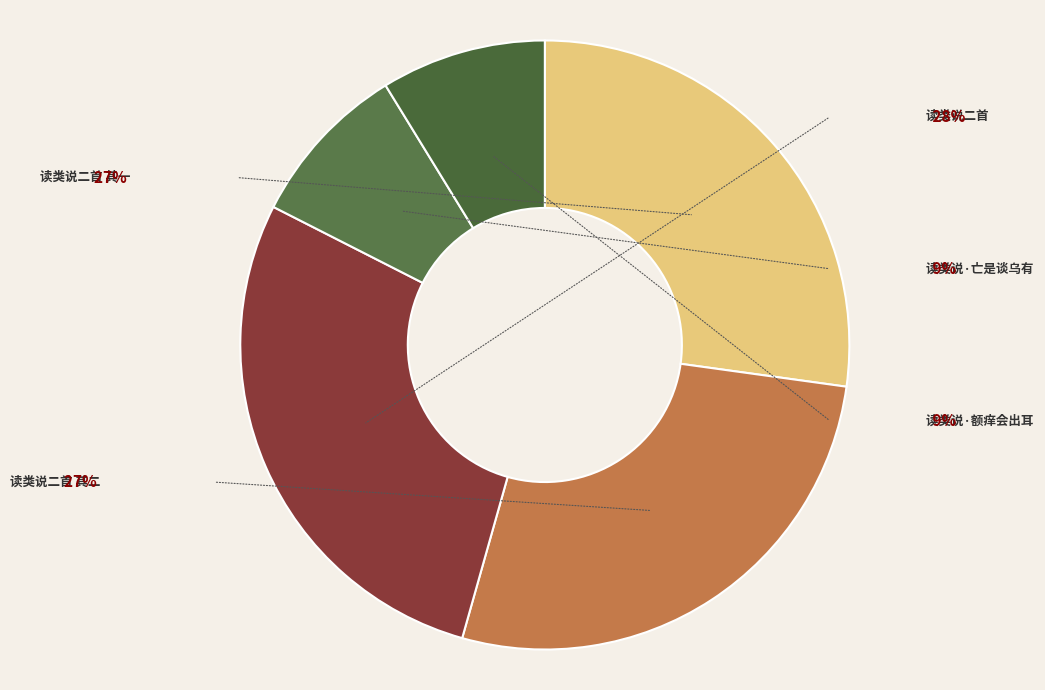

Approximately how many times larger is the value at 读类说二首 其一 compared to 读类说二首 其二?

1.0